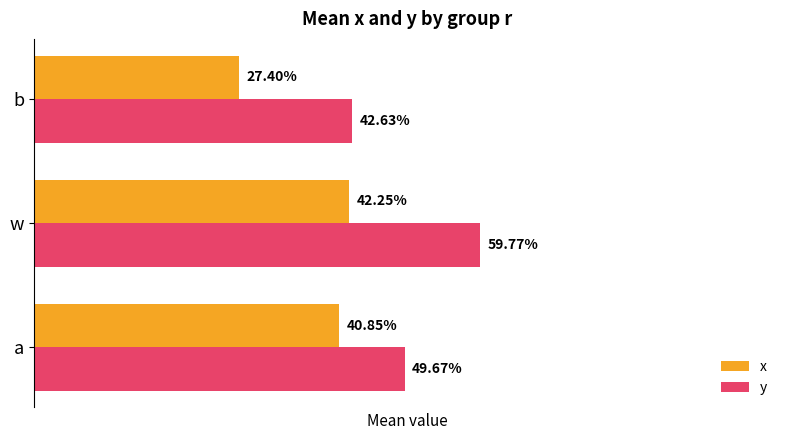

What are all the series names shown in the legend?

x, y